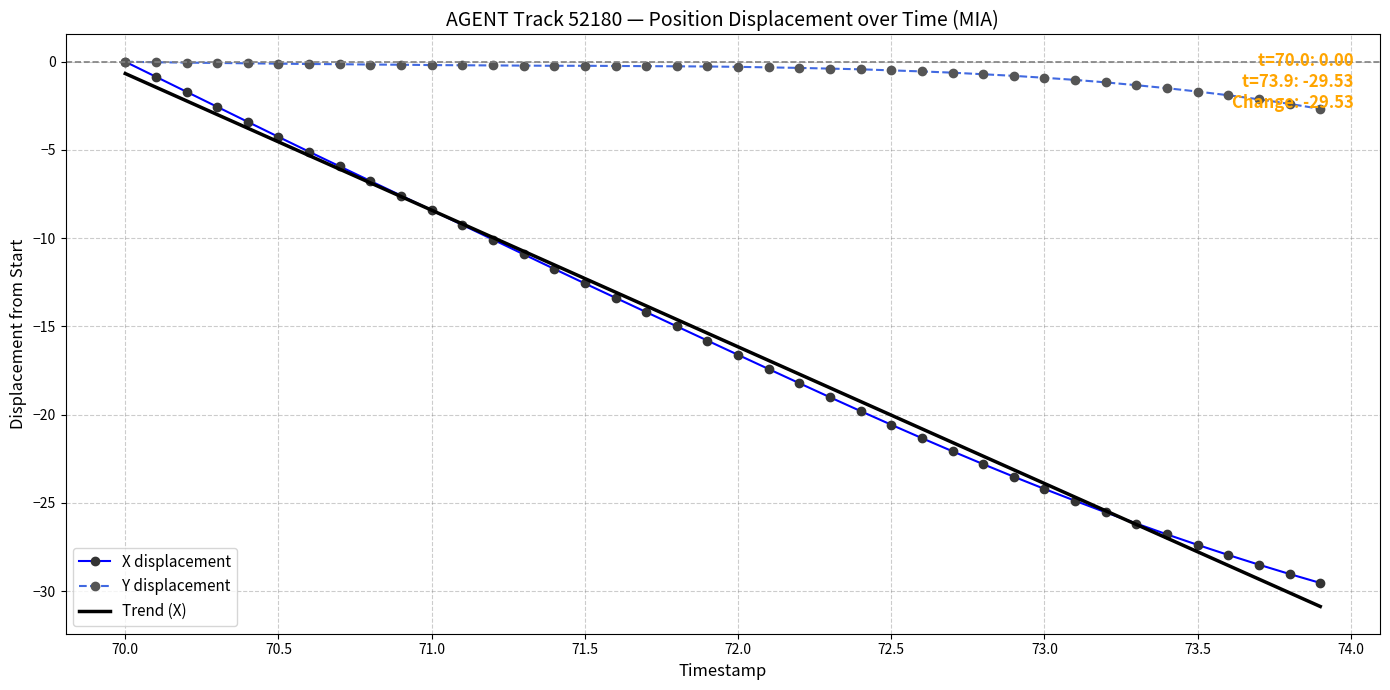

Which series has the largest total across all categories?

Y displacement